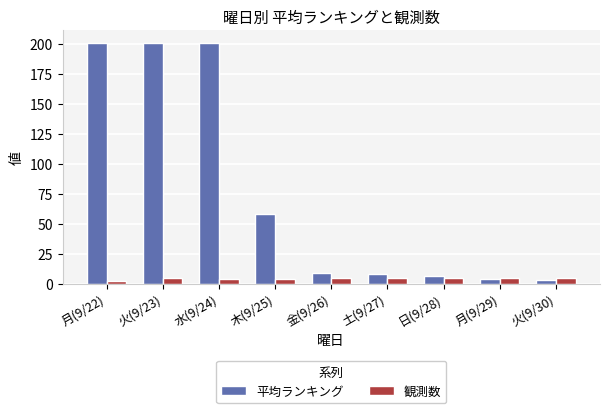

What is the difference between the second highest and minimum values in the 観測数 series?

3.0